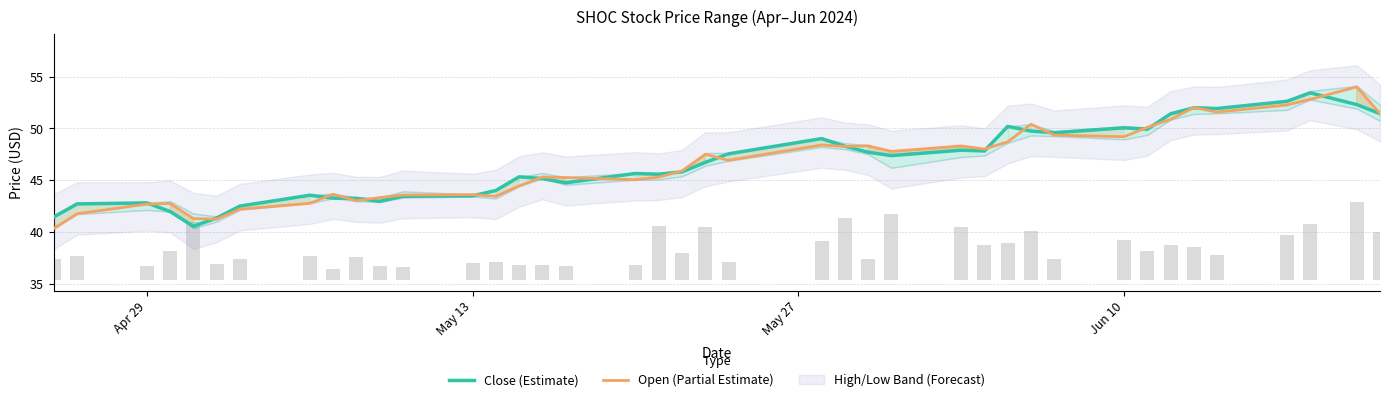

What is the sum of all Open (Partial Estimate) values?

1862.8